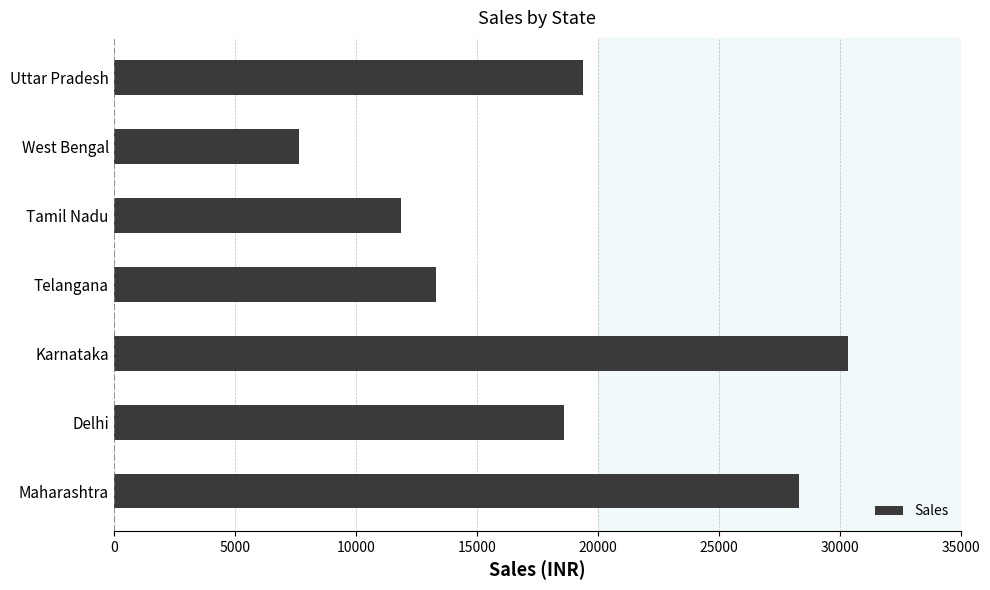

At which category does the chart reach its minimum across all series?

West Bengal